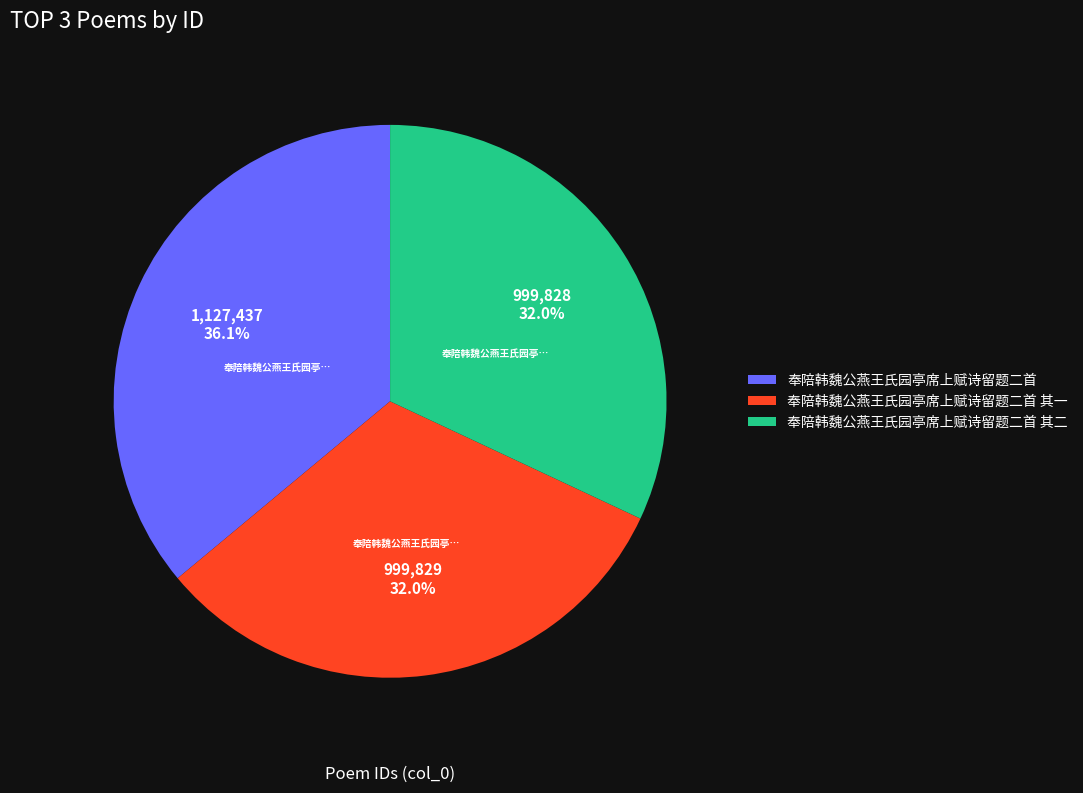

To the nearest percent, what portion does 奉陪韩魏公燕王氏园亭席上赋诗留题二首 其一 represent?

32%